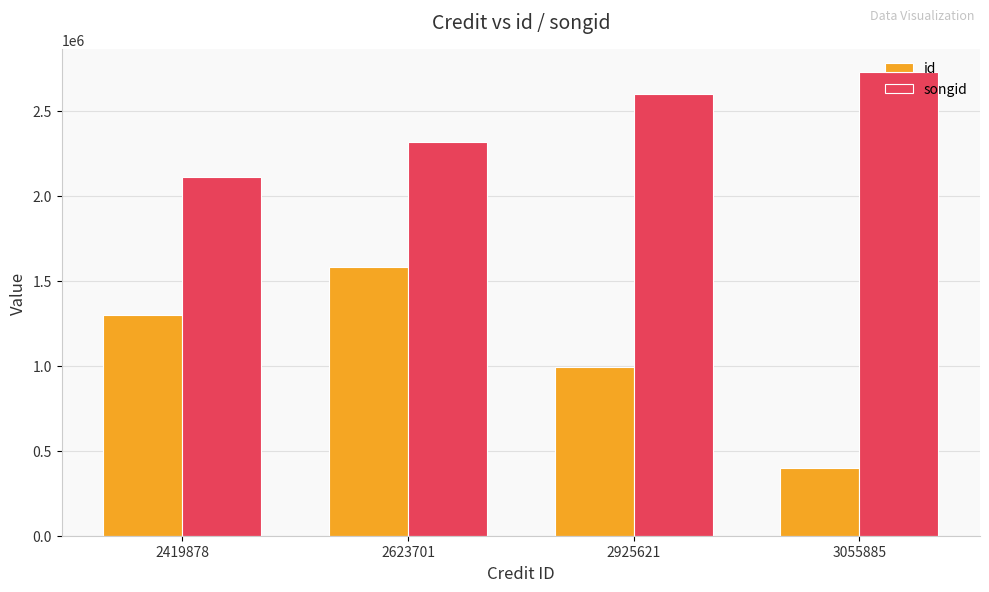

Which series changed the most between 2419878 and 2925621?

songid